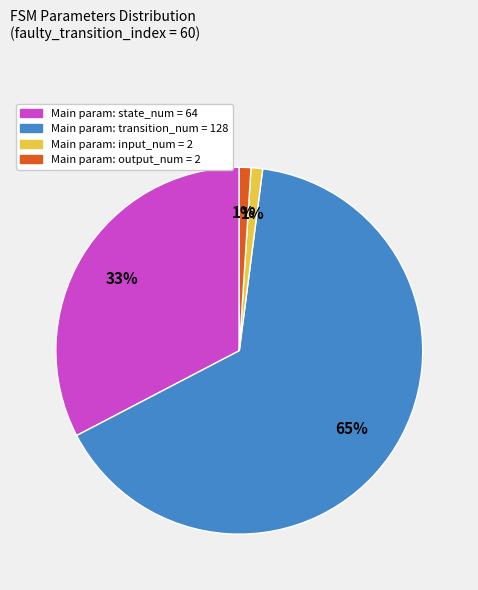

To the nearest percent, what is the difference between the largest and smallest slice percentages?

64%